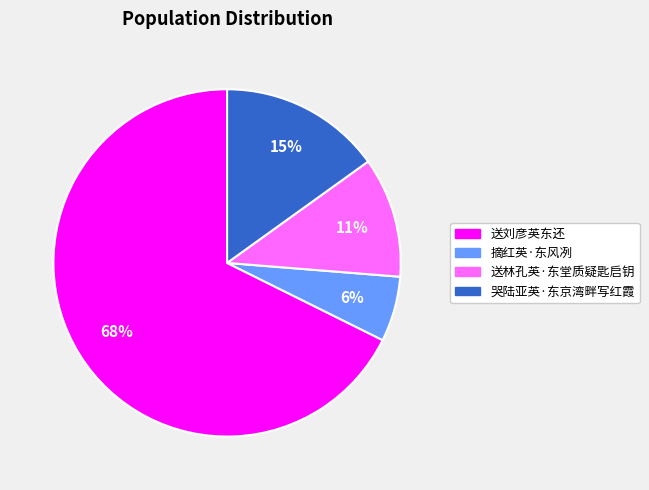

Which slice is the largest?

送刘彦英东还